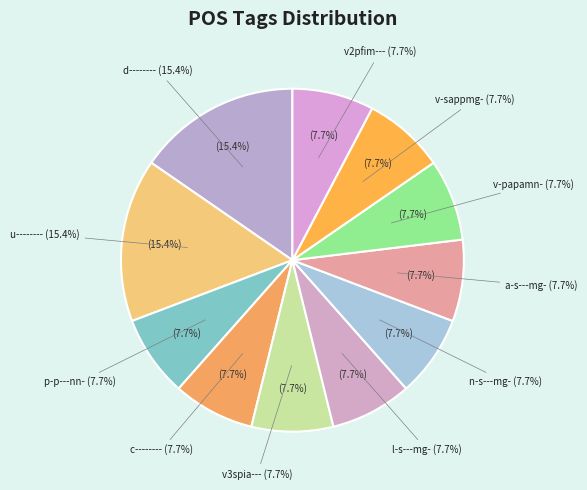

Does u-------- represent more than half of the total?

No